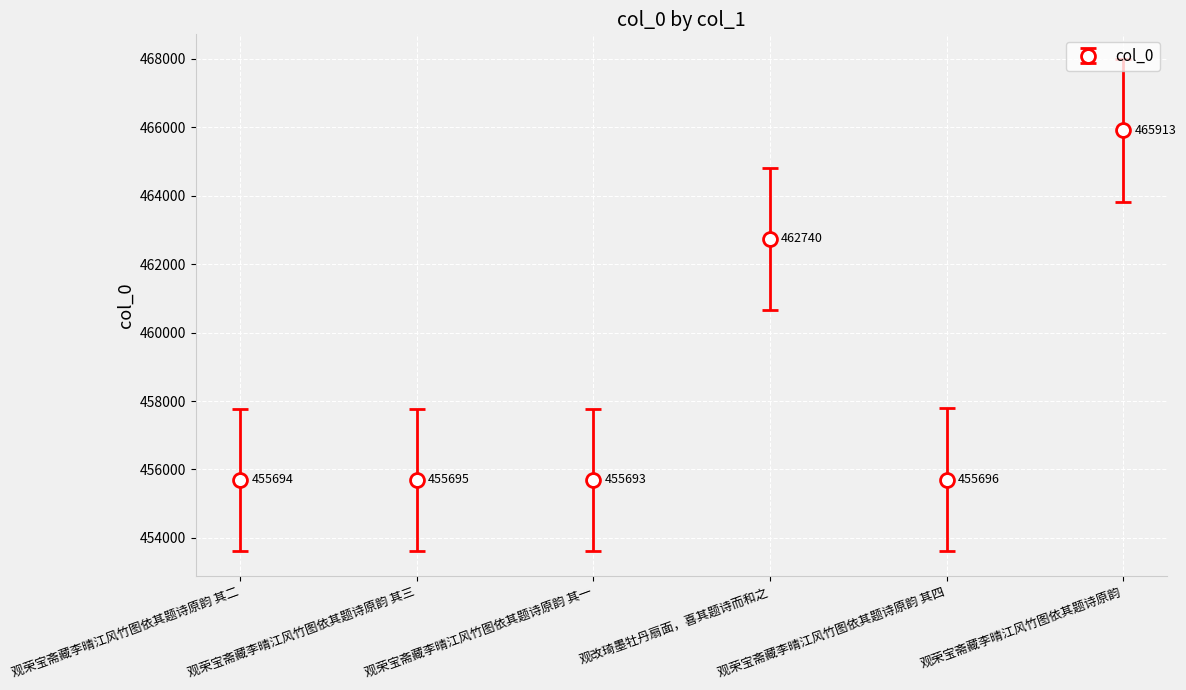

What is the average value?

458572